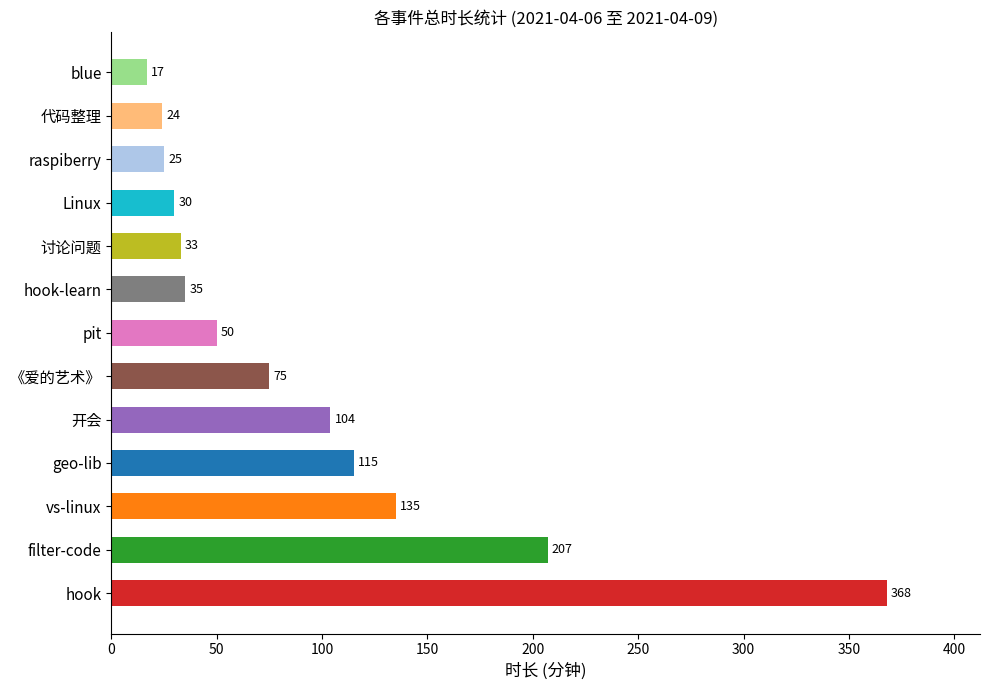

Reading top to bottom, transcribe all the data shown in this chart.

blue=17	代码整理=24	raspiberry=25	Linux=30	讨论问题=33	hook-learn=35	pit=50	《爱的艺术》=75	开会=104	geo-lib=115	vs-linux=135	filter-code=207	hook=368